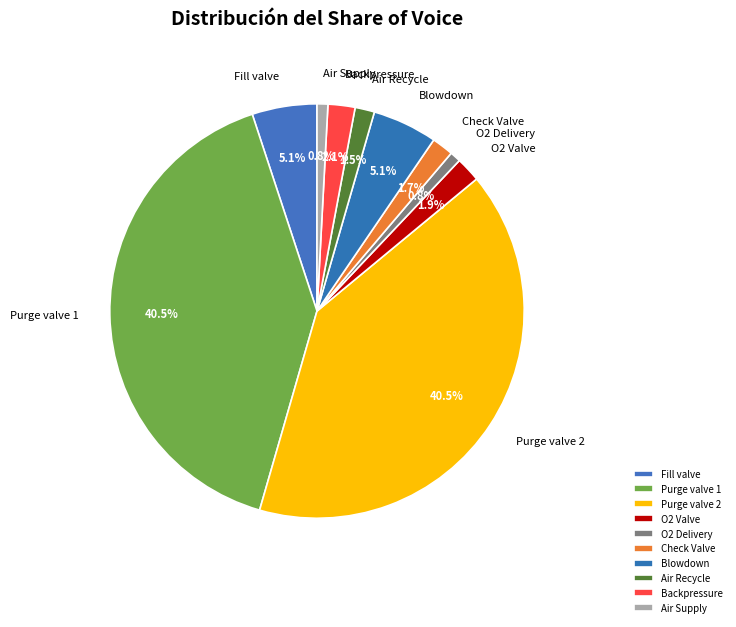

Between Purge valve 1 and Fill valve, which is larger?

Purge valve 1